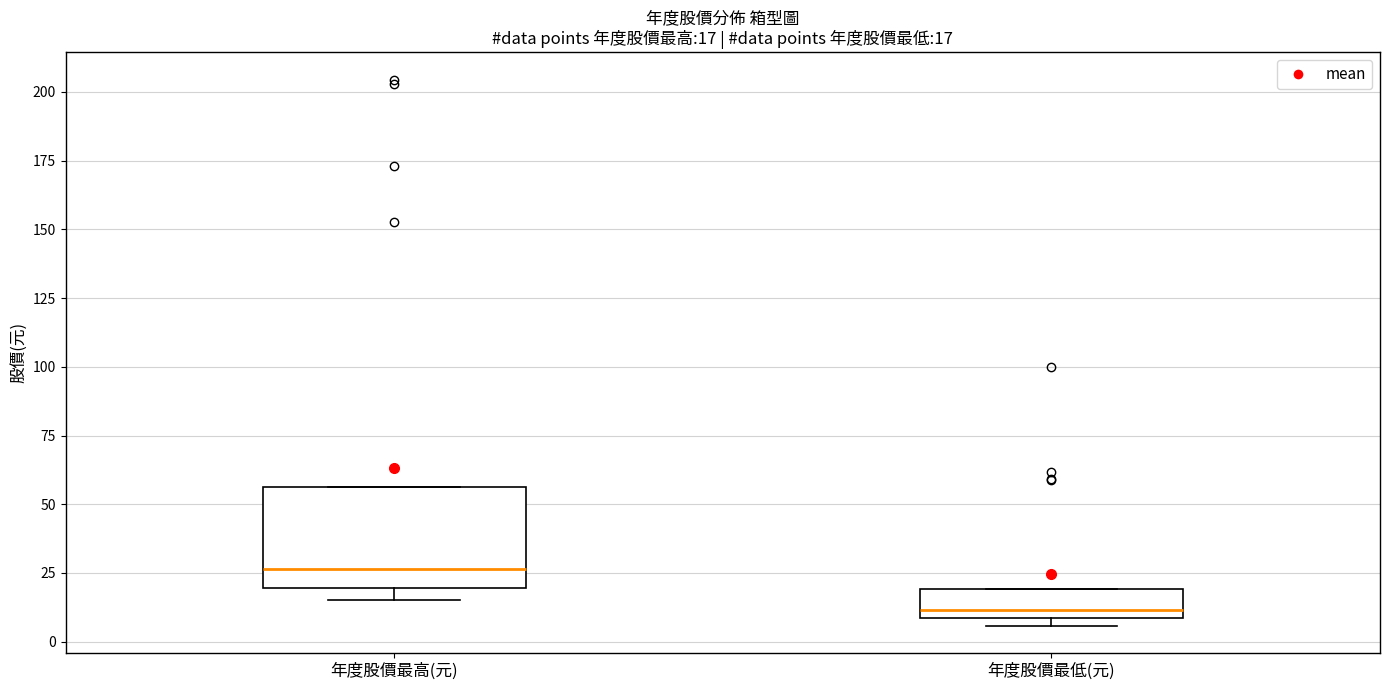

Which box's median line is the lowest?

年度股價最低(元)